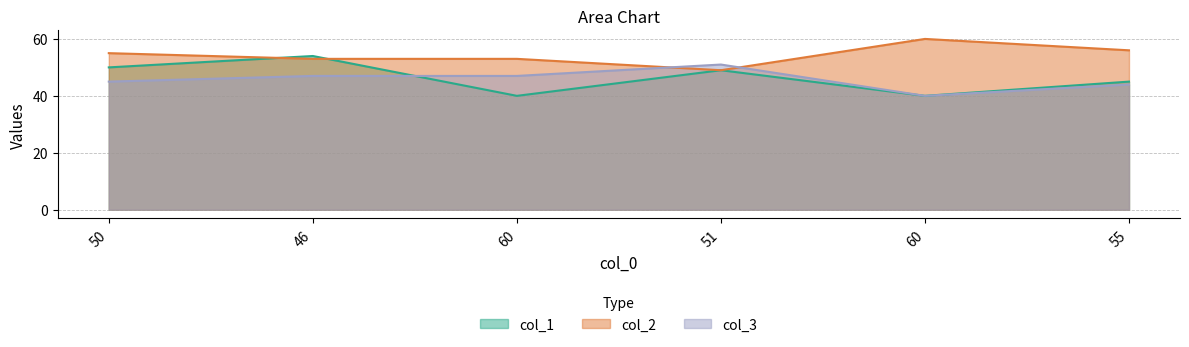

Count the number of categories in the chart.

6